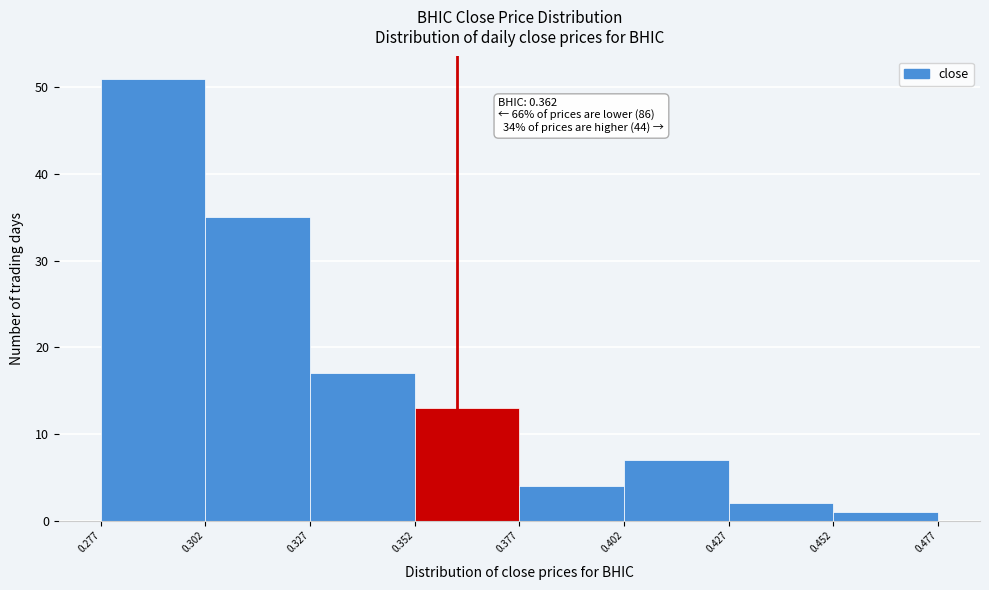

Over which range of the x-axis is the bar tallest?

0.277 to 0.302